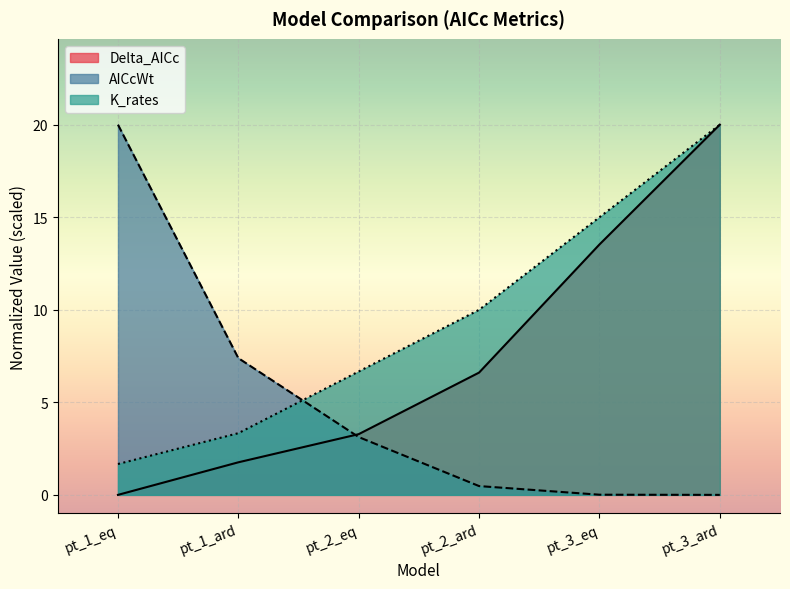

What is the highest value of the Delta_AICc series?

20.0